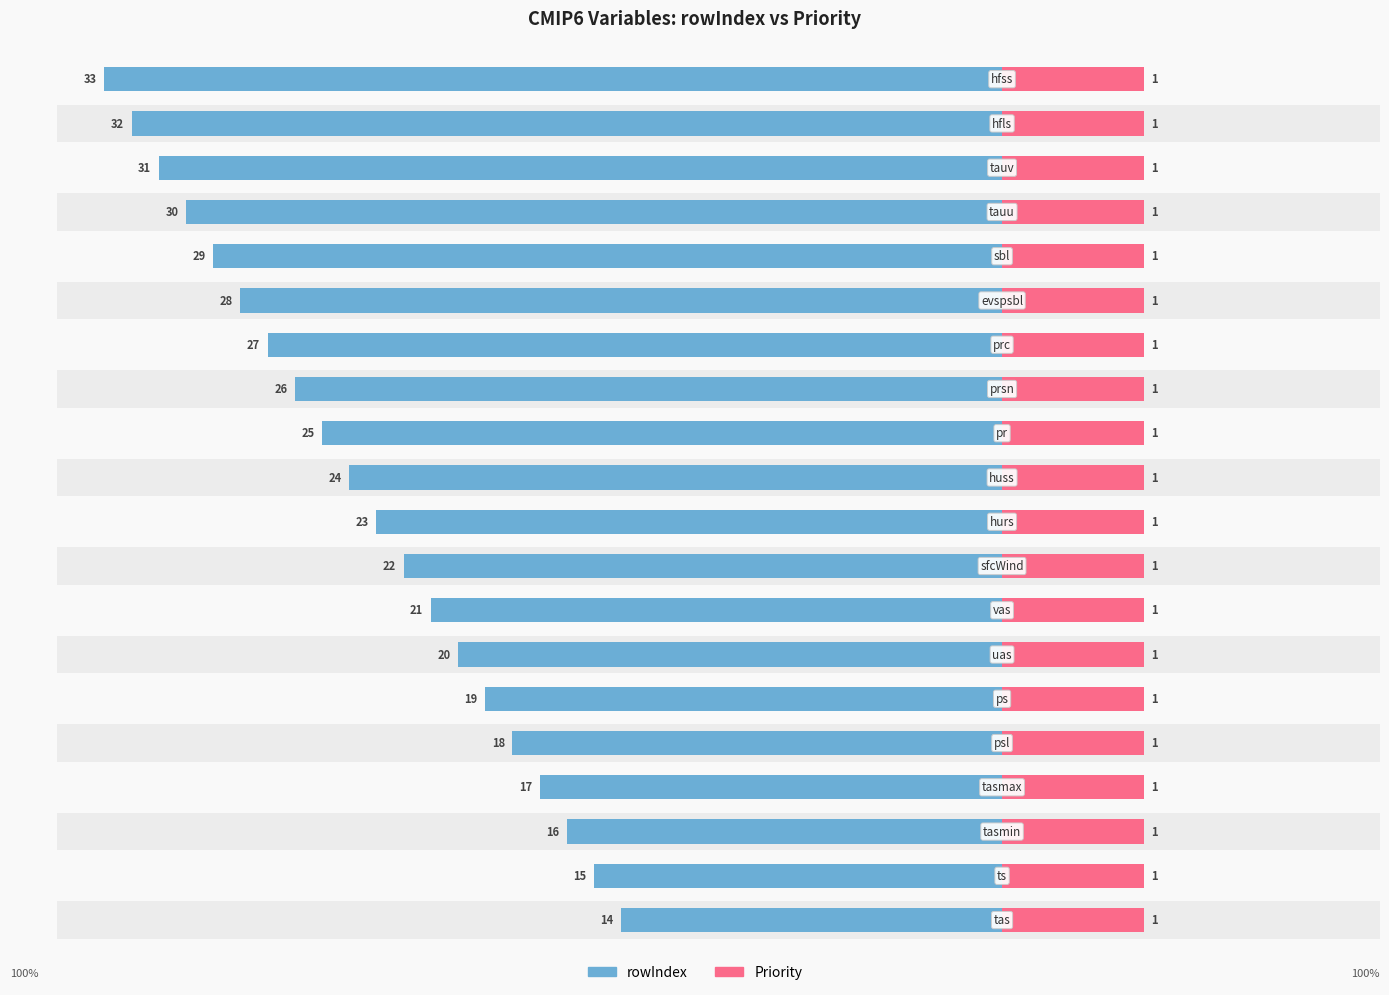

Are the bars horizontal?

Yes